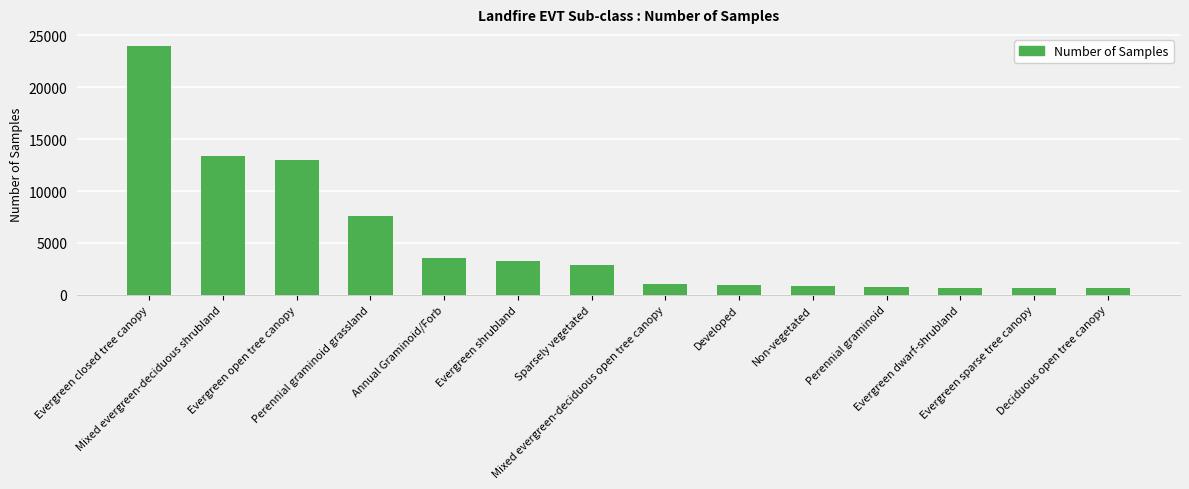

What is the difference between the second highest and minimum values?

12804